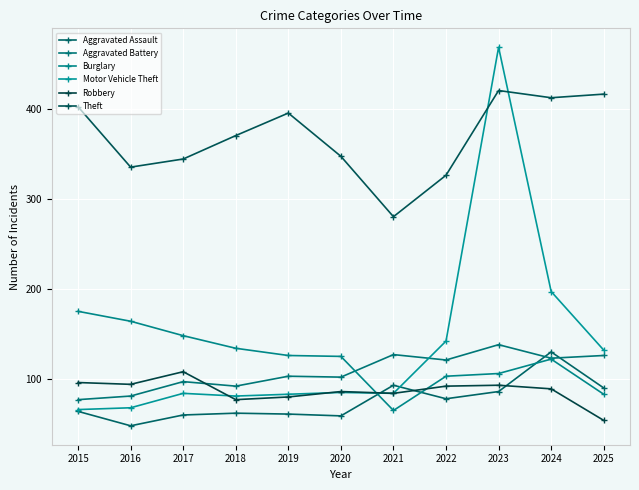

Which category has the lowest value in the Robbery series?

2025